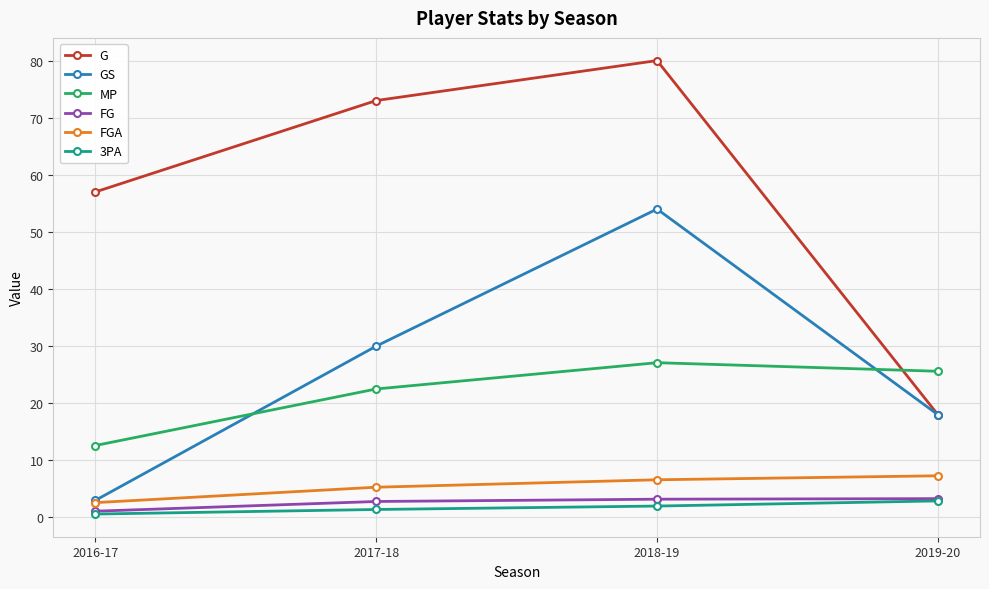

What is the total value across all series at 2019-20?

75.1